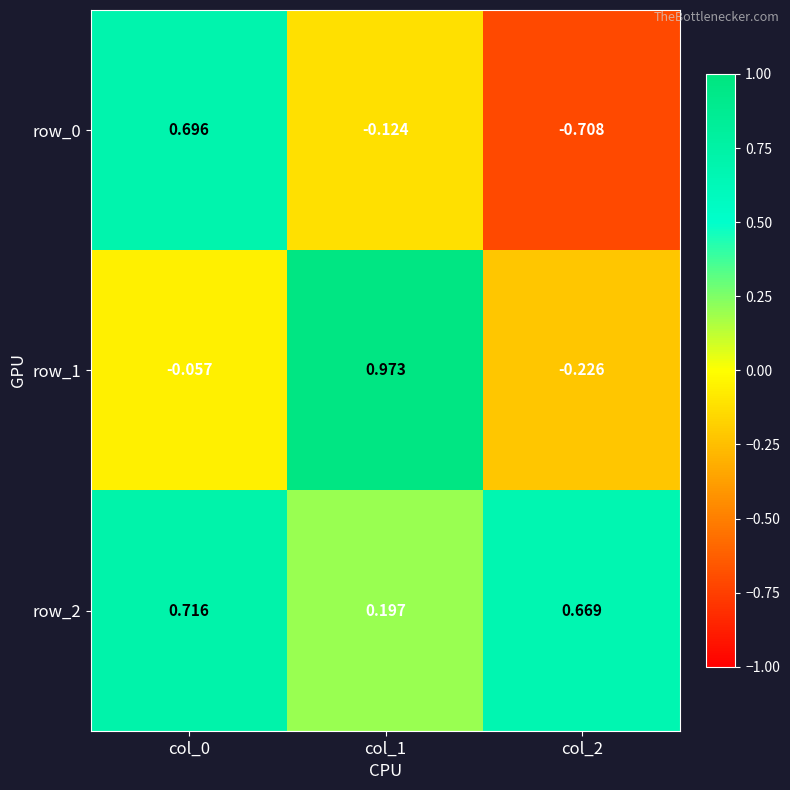

What is the difference between the highest and lowest values at col_1?

1.1